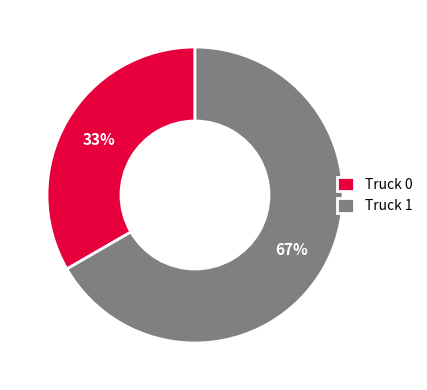

True or false: Truck 1 accounts for 80% of the total.

False